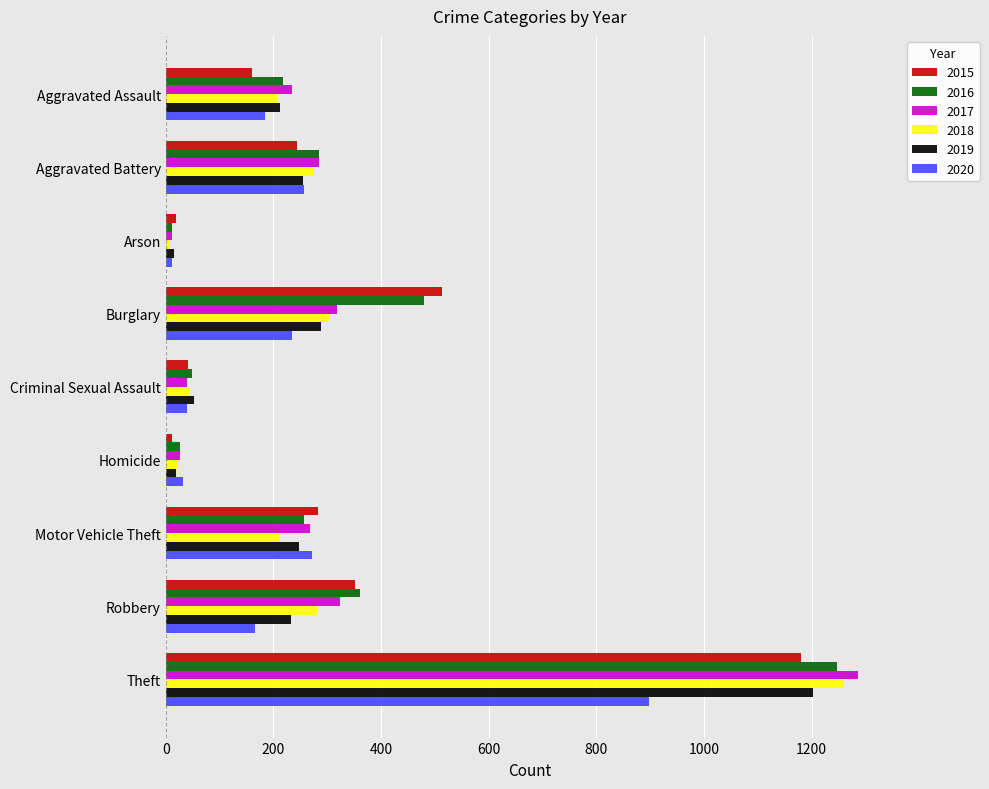

At which label is 2017 closest to 649?

Robbery